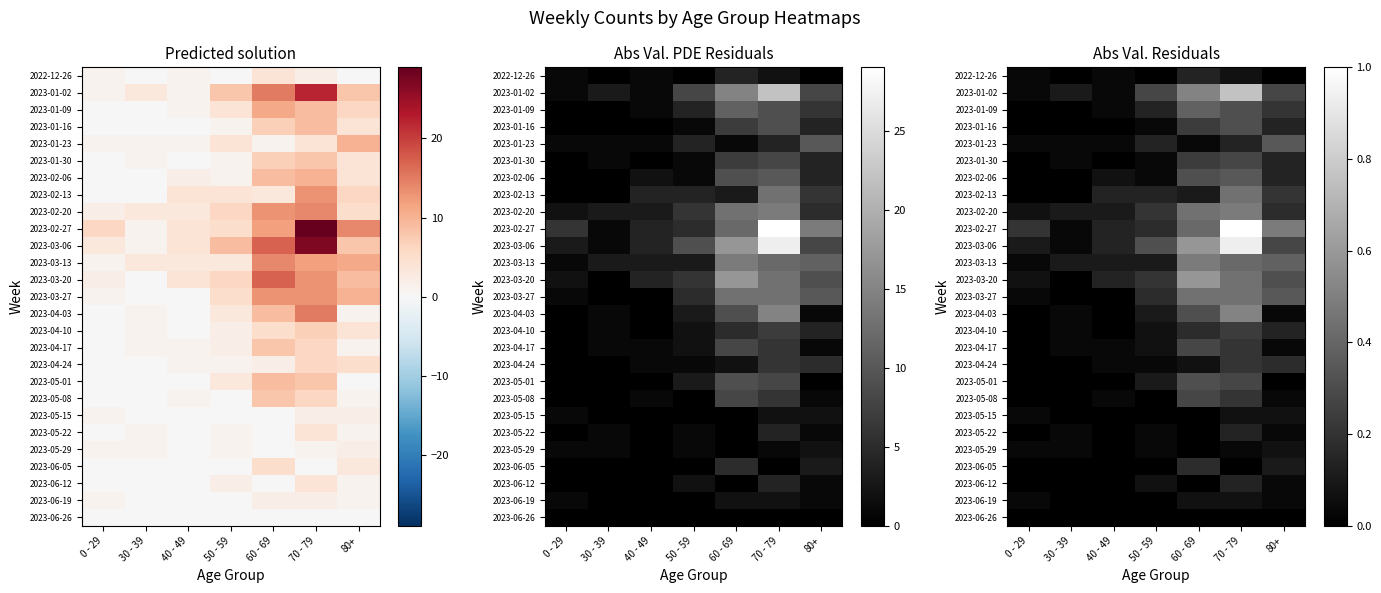

The 2023-04-03 series shows 0.0 at 0 - 29. True or false?

True